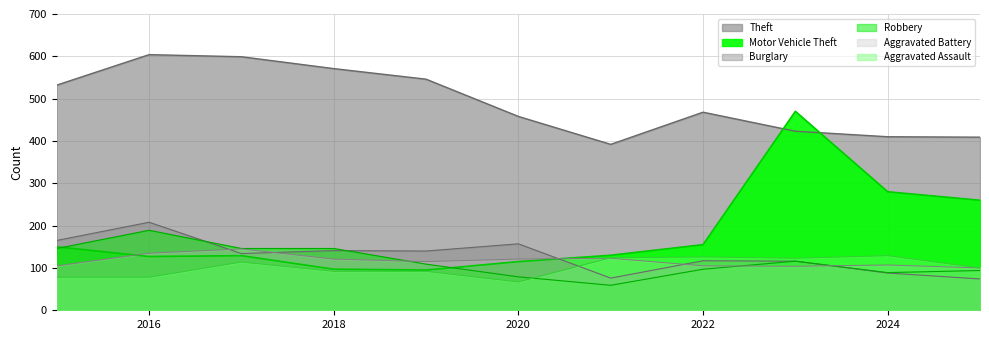

Where does the Theft series first go above 468?

2015